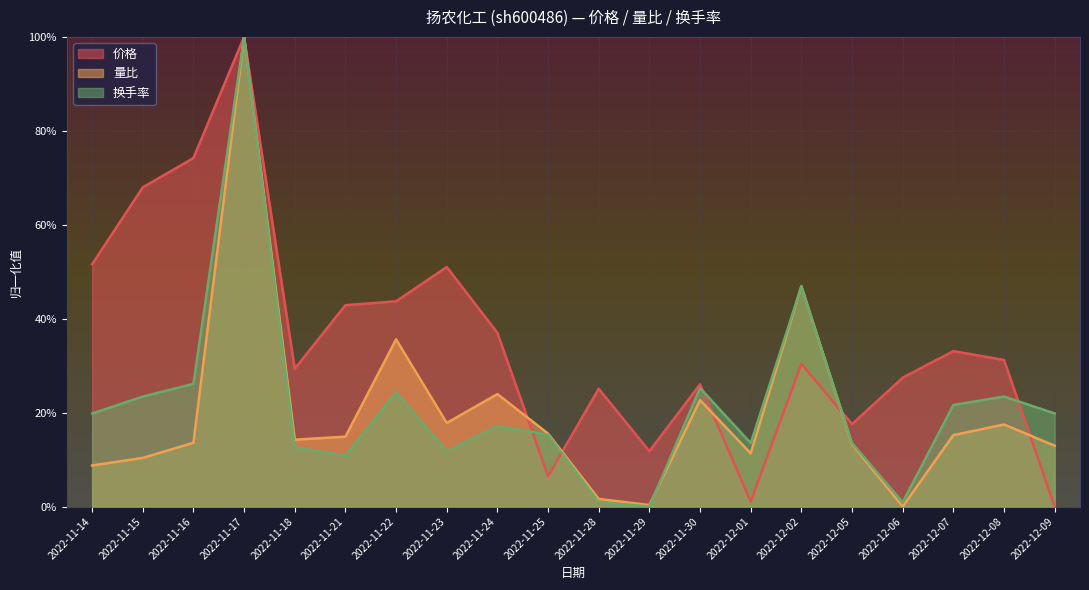

What is the label of the 1st point from the right?

2022-12-09